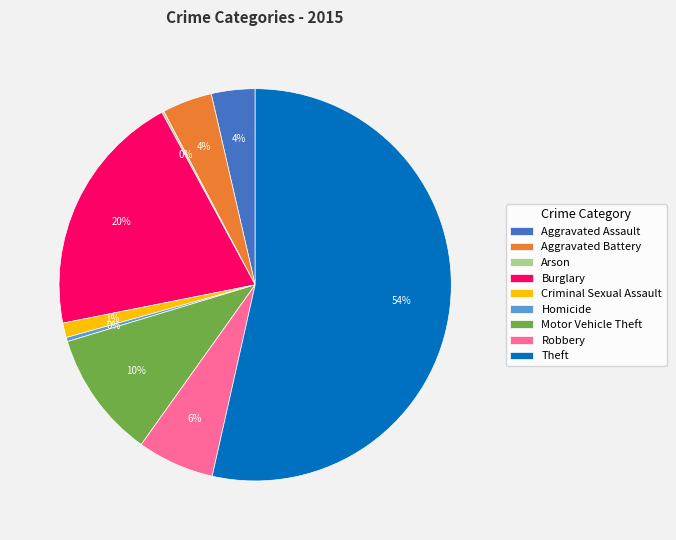

Is there a majority slice in this chart?

Yes